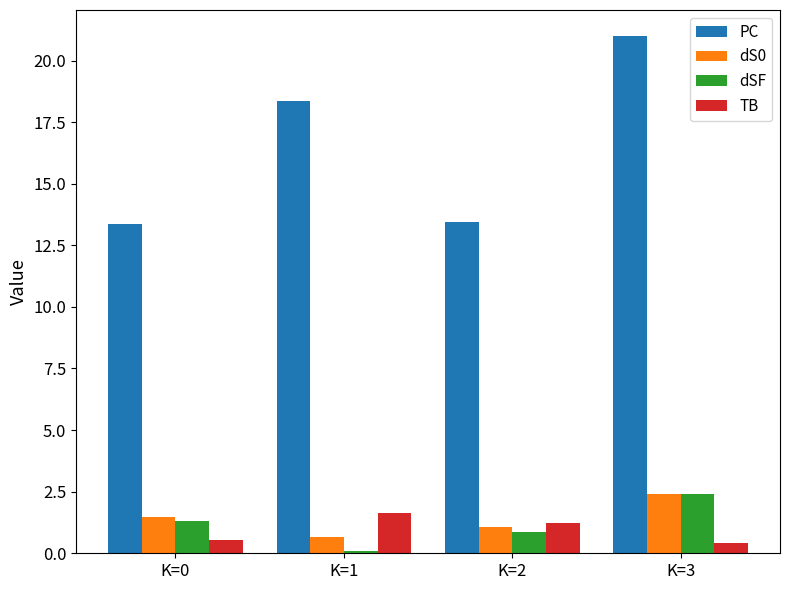

What is the greatest value displayed?

21.0